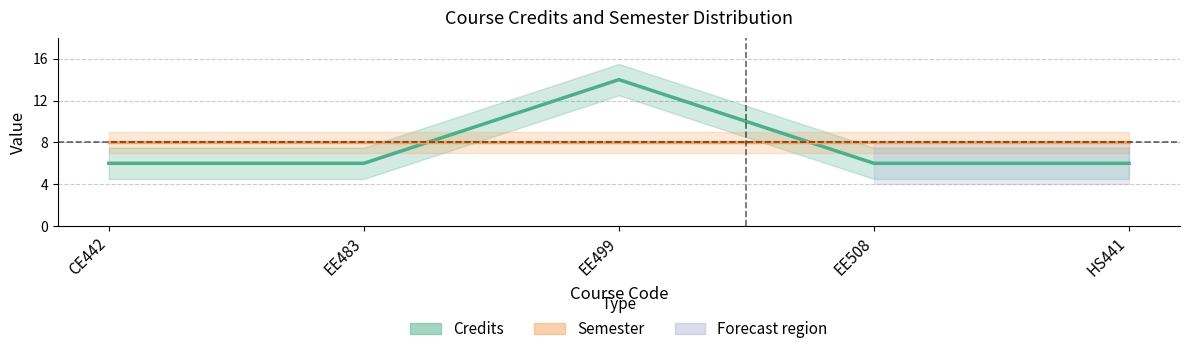

What is the maximum value for Credits?

14